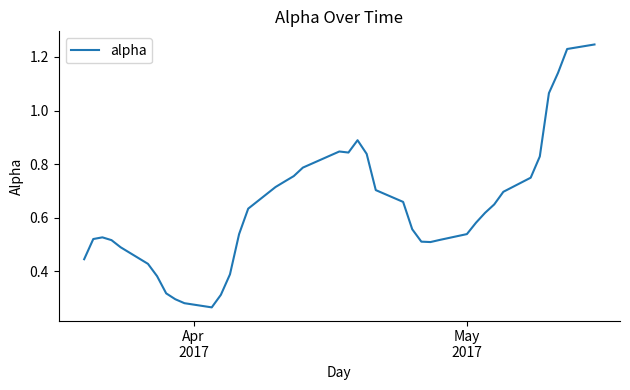

What is the difference between the maximum and minimum values?

1.0